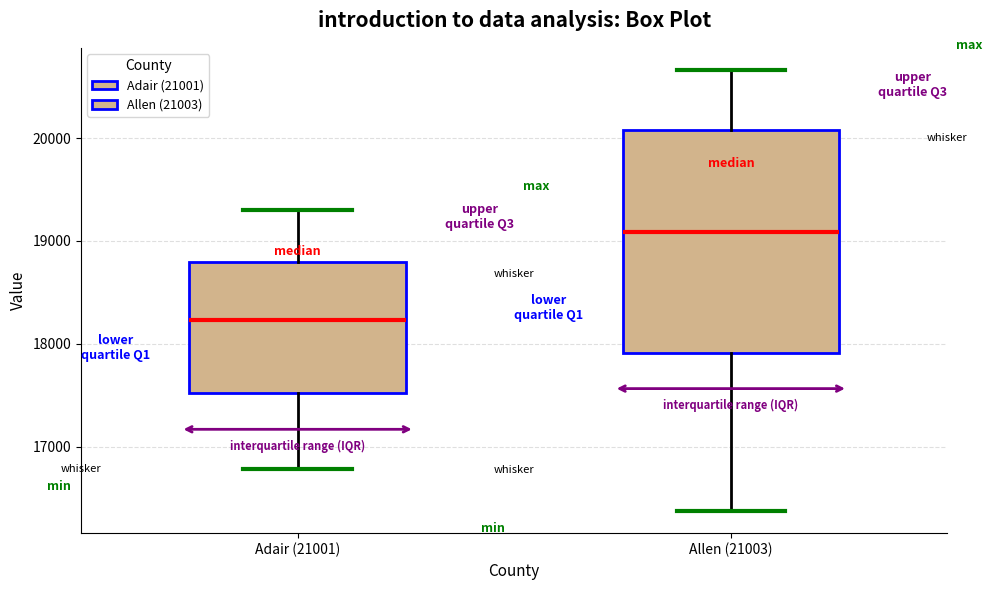

Reading left to right, read every box against the y-axis: the position of its median line, the range the box covers, and the ends of its whiskers. The values are not printed on the chart, so give them approximately, as read against the axis.

Adair (21001): median 18200, box 17500 to 18800, whiskers 16800 to 19300
Allen (21003): median 19100, box 17900 to 20100, whiskers 16400 to 20700